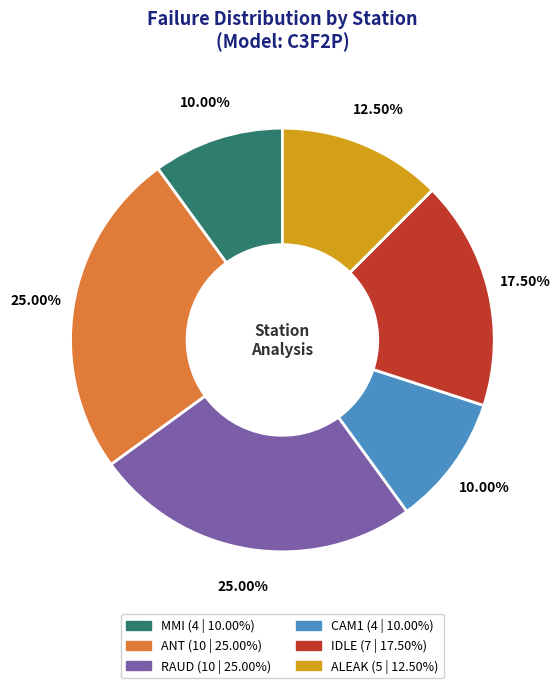

Count the number of slices in the pie.

6